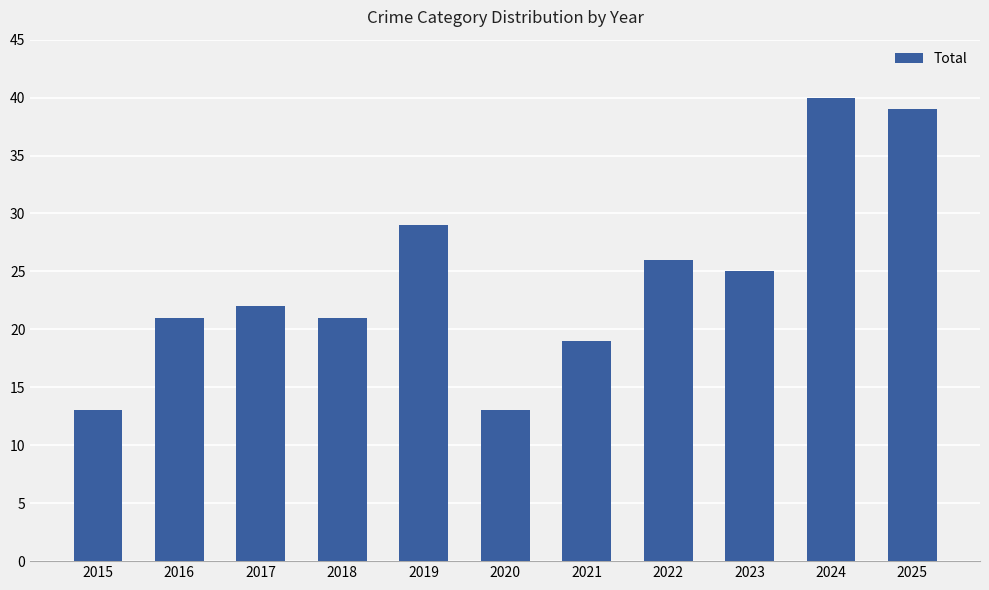

How many bars are there in total?

11